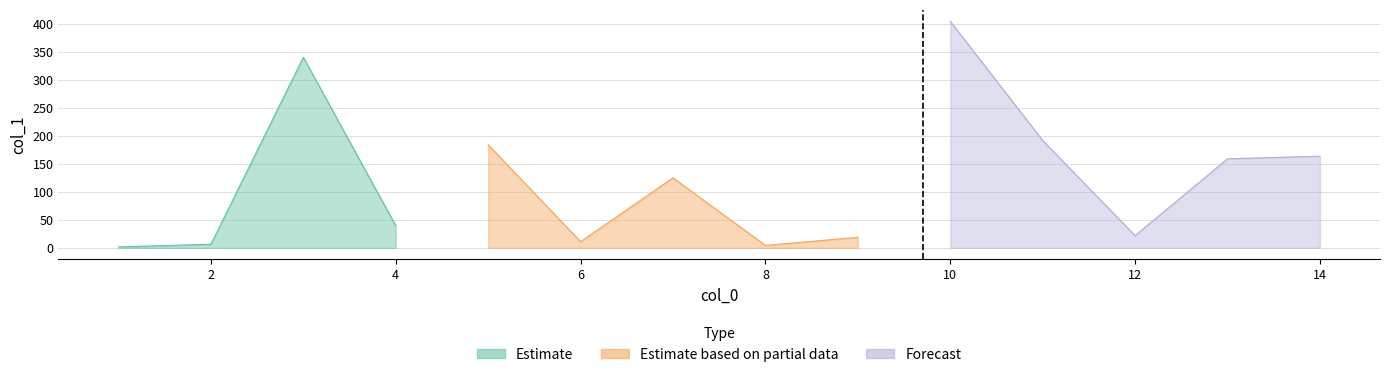

What is the approximate value at 5?

184.1